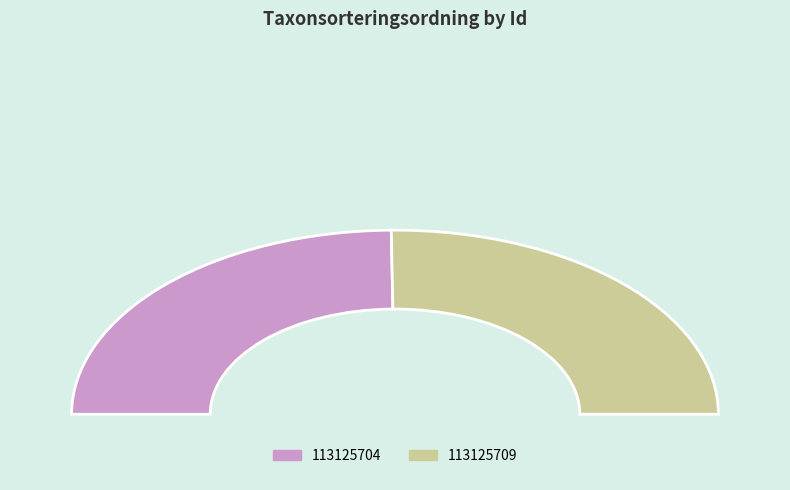

What is the total percentage of 113125709 and 113125704?

100.0%